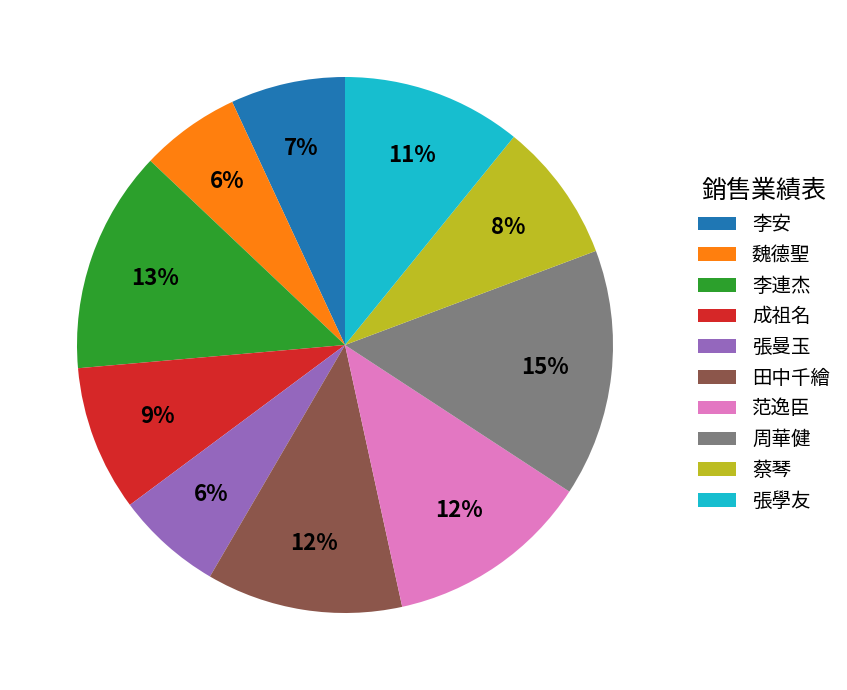

Is the sum of 周華健 and 張曼玉 greater than half?

No